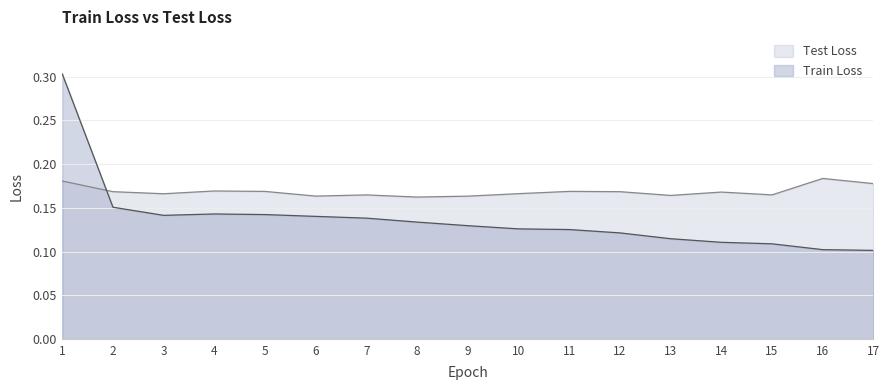

Reading left to right, list all the values displayed in this chart.

Train Loss: 0.3	0.2	0.1	0.1	0.1	0.1	0.1	0.1	0.1	0.1	0.1	0.1	0.1	0.1	0.1	0.1	0.1
Test Loss: 0.2	0.2	0.2	0.2	0.2	0.2	0.2	0.2	0.2	0.2	0.2	0.2	0.2	0.2	0.2	0.2	0.2